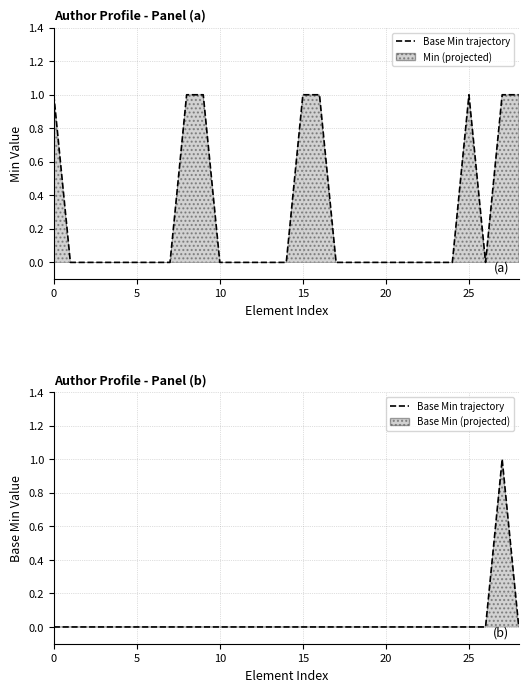

What is the greatest value displayed?

1